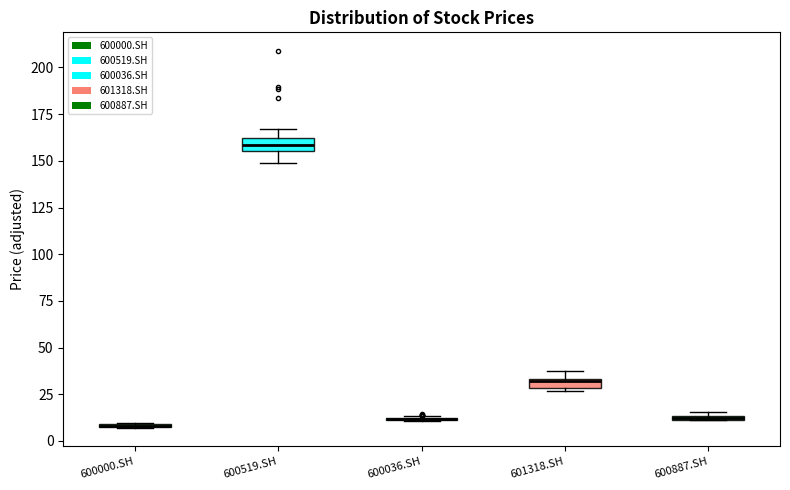

Where is the upper edge of the box for 601318.SH on the y-axis? The values are not printed on the chart, so give them approximately, as read against the axis.

35